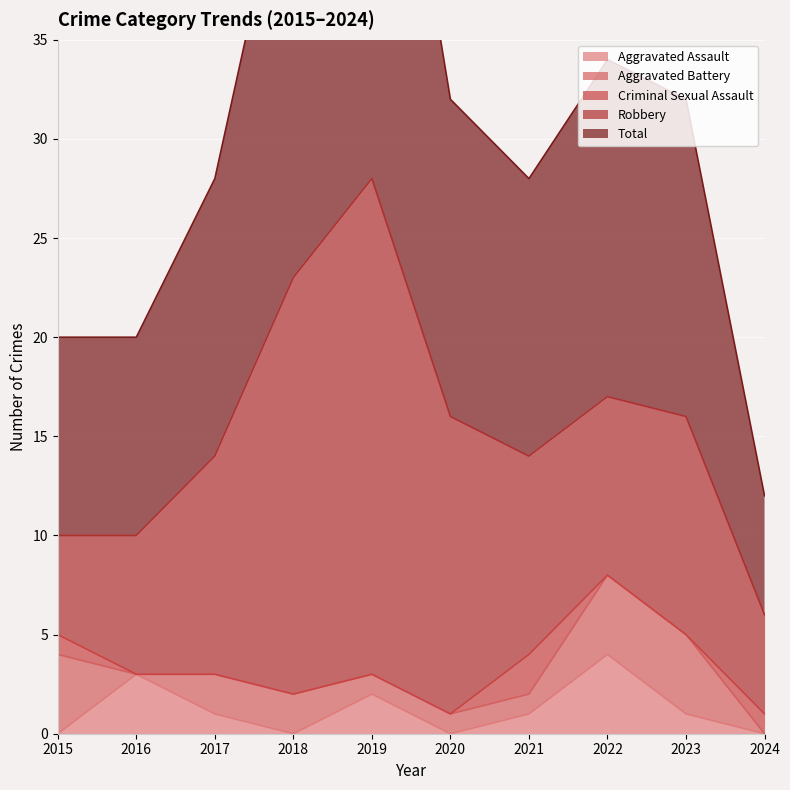

Between 2015 and 2020, which series saw the biggest shift?

Robbery